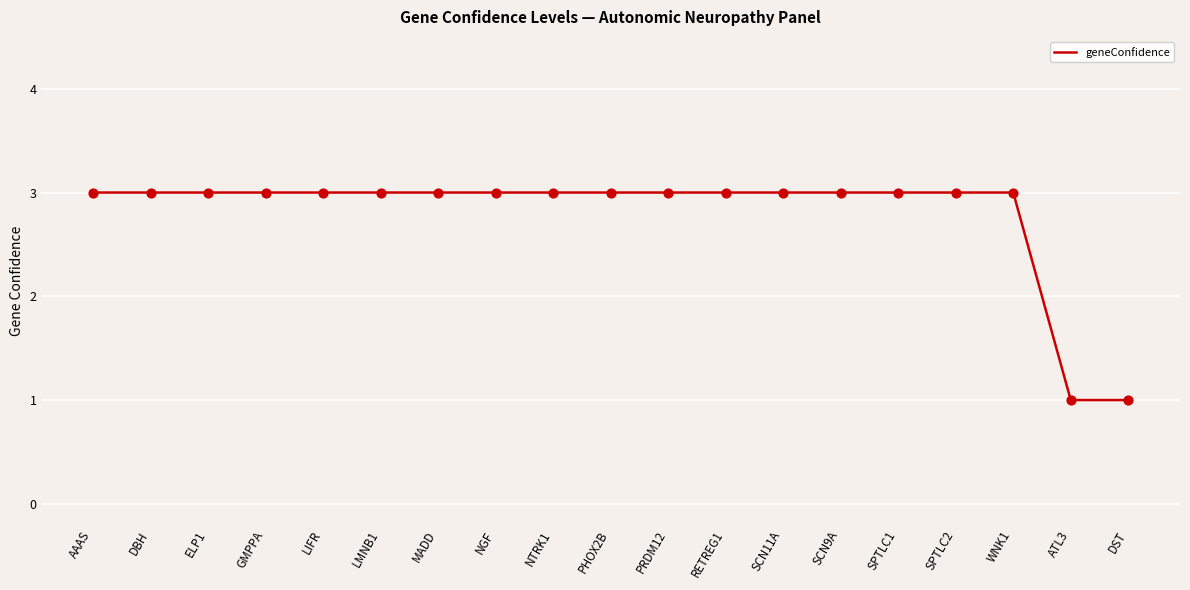

Approximately how many times larger is the value at ELP1 compared to PRDM12?

1.0